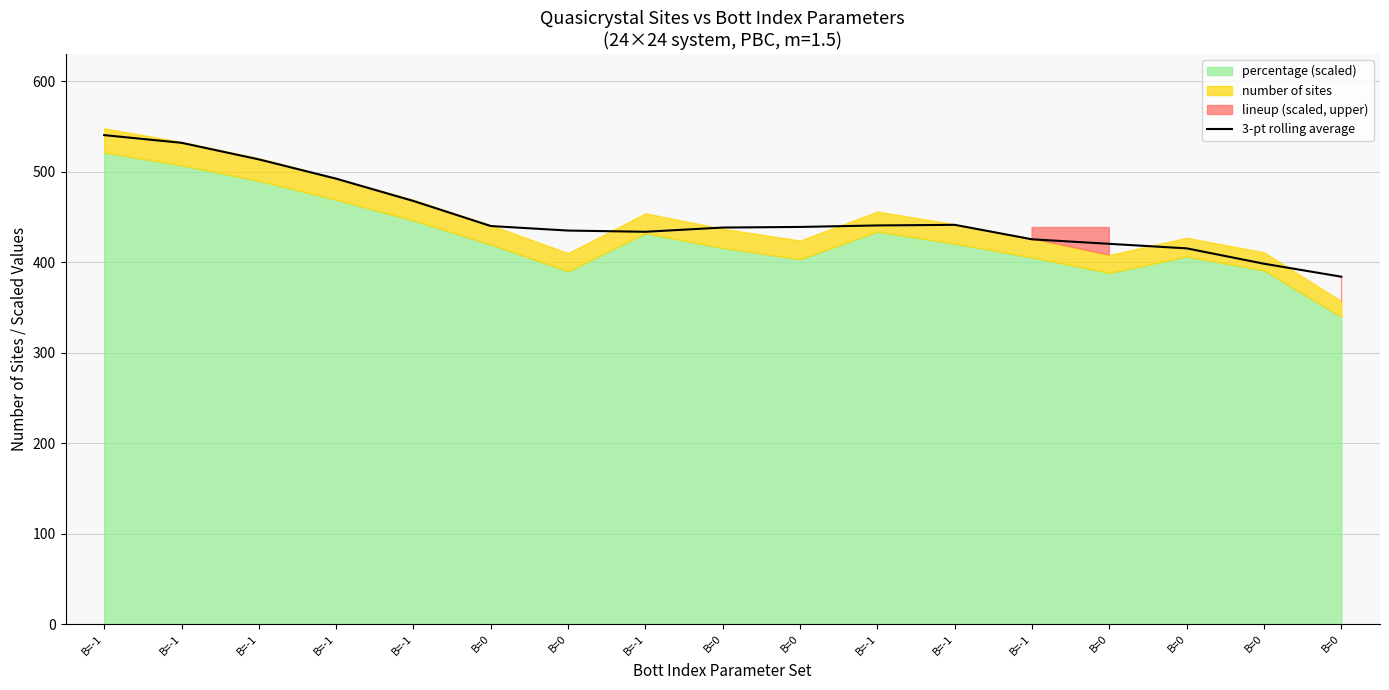

List the labels in order of value, smallest first.

B=0, B=0, B=0, B=0, B=-1, B=-1, B=0, B=0, B=0, B=0, B=-1, B=-1, B=-1, B=-1, B=-1, B=-1, B=-1